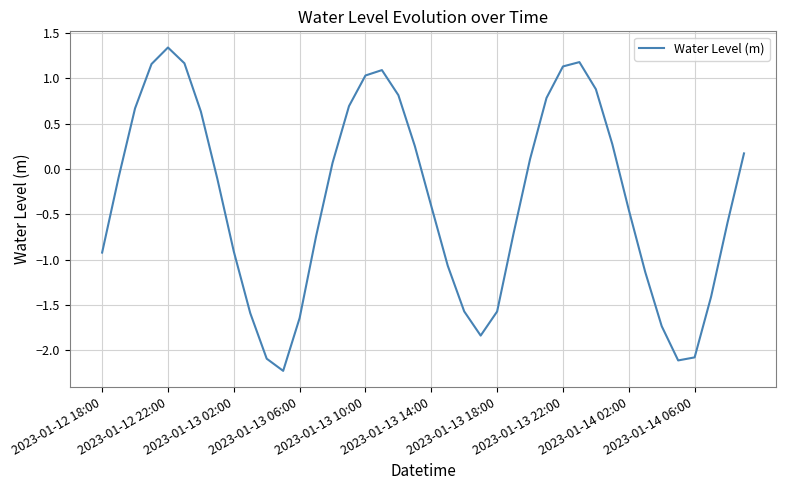

What is the difference between the maximum and minimum values?

3.6